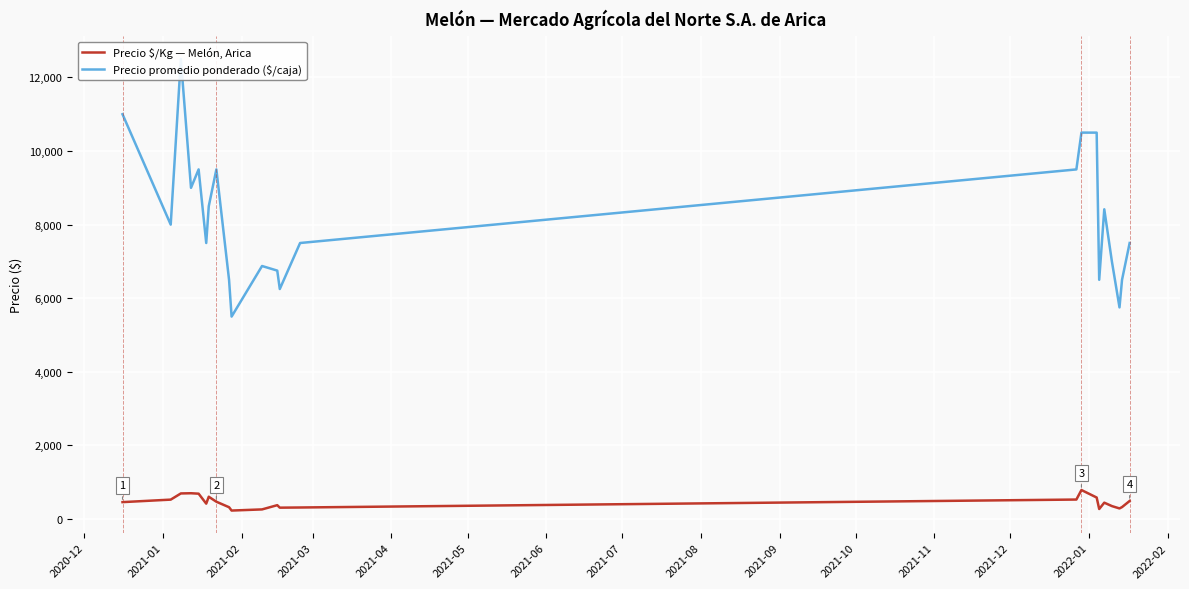

How many data points in Precio promedio ponderado ($/caja) are above 7500?

11